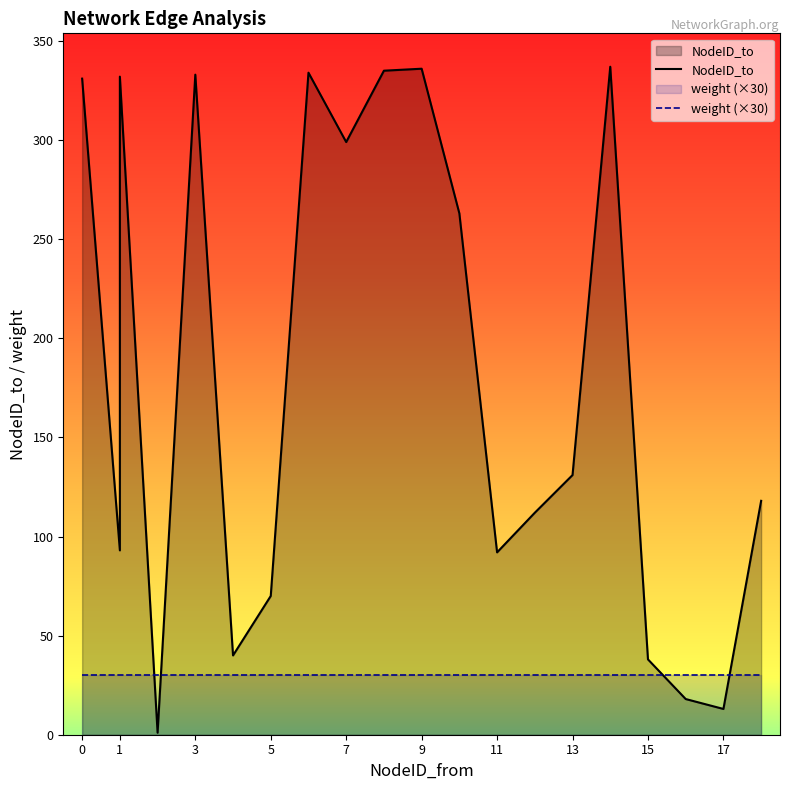

After their last crossing, which series has the higher values: weight (×30) or NodeID_to?

NodeID_to